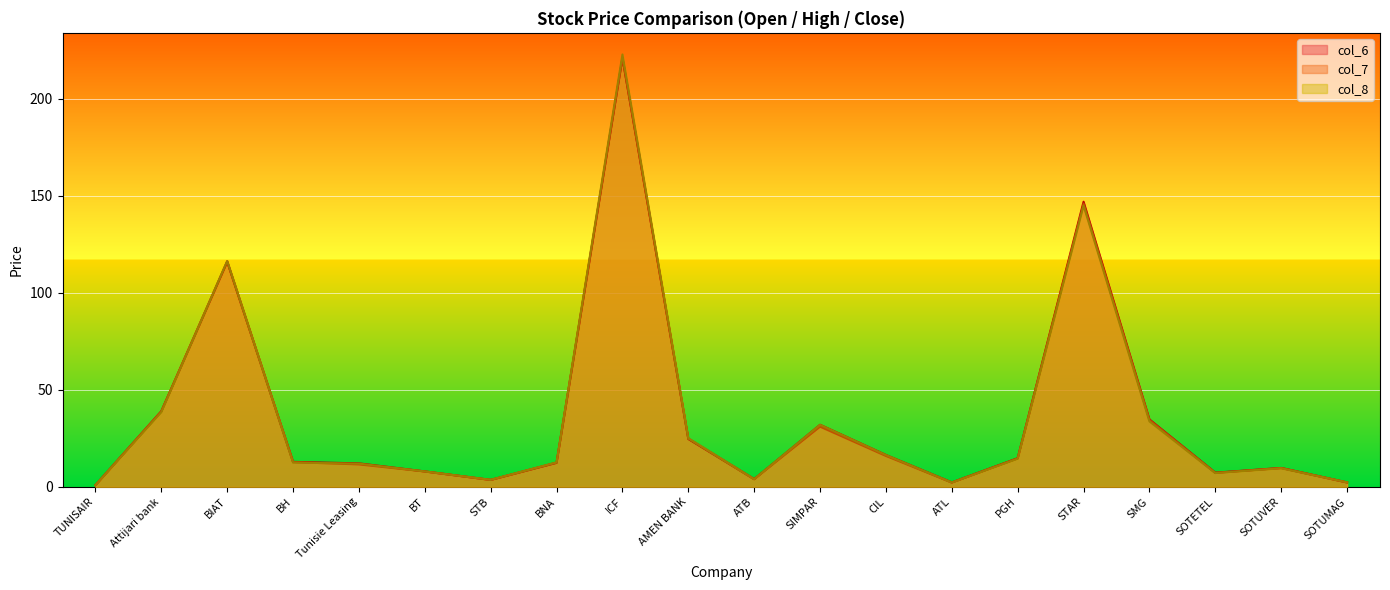

Rank the series by their average value, from lowest to highest.

col_7, col_8, col_6